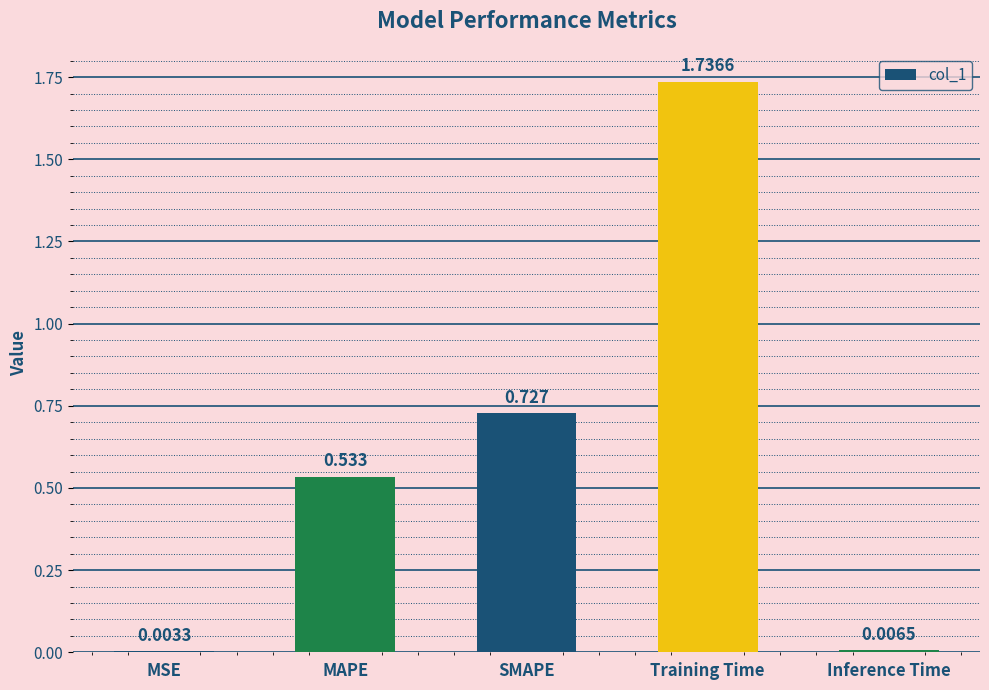

Which category has the highest value across all series?

Training Time